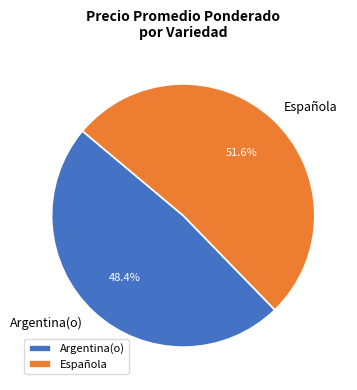

Which slice is the smallest?

Argentina(o)